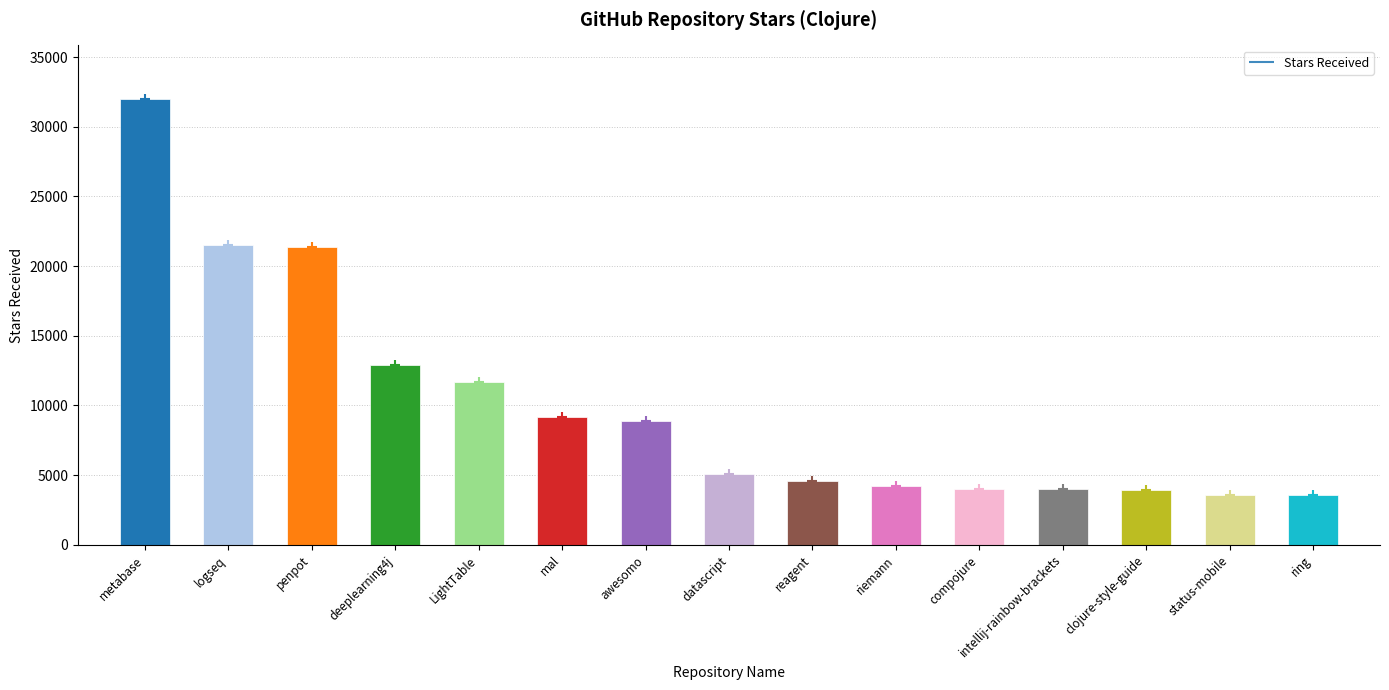

How many values exceed 5100?

7